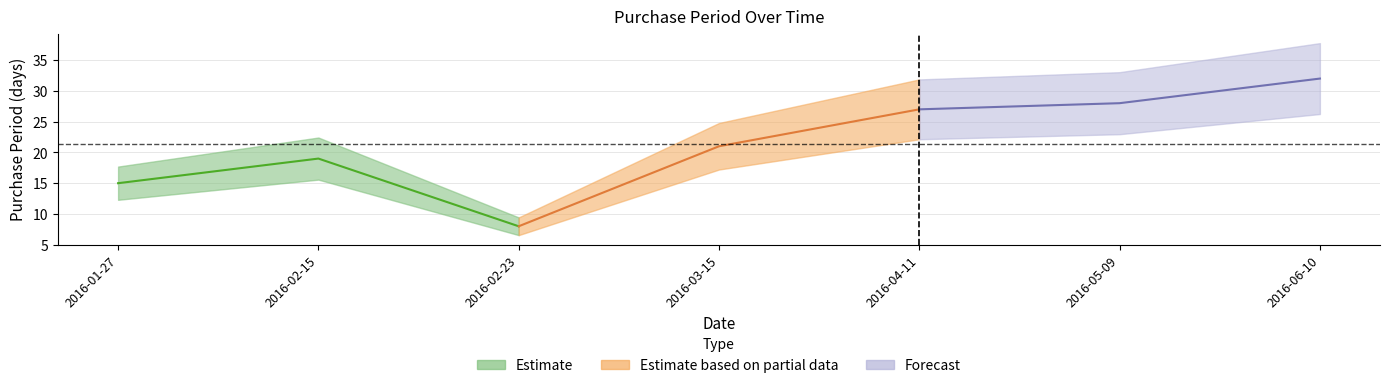

Reading right to left, what are all the values shown in this chart?

32	28	27	21	8	19	15